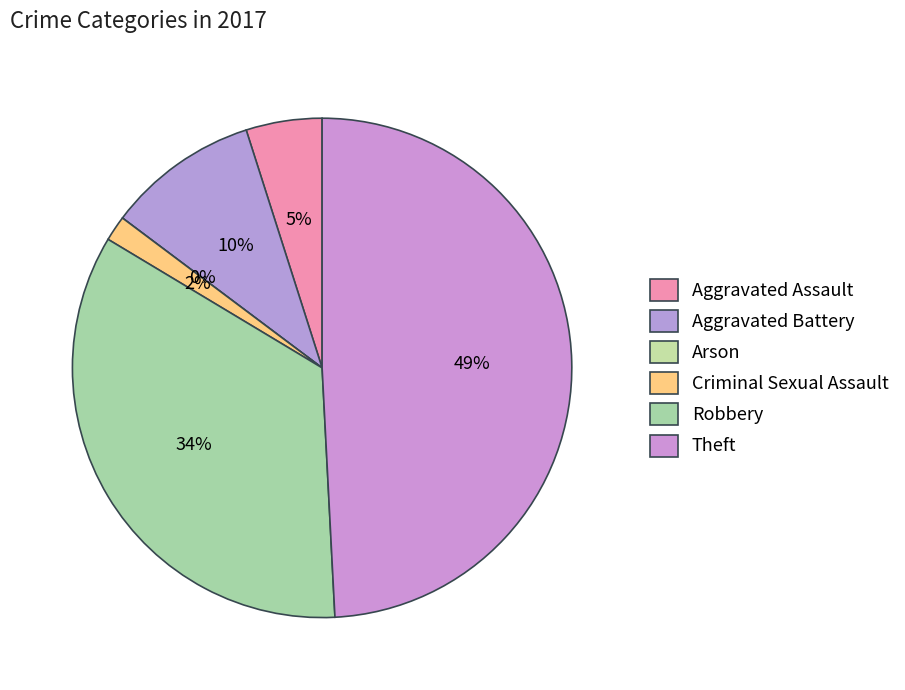

Is it true that Aggravated Battery is 23% of the pie?

False